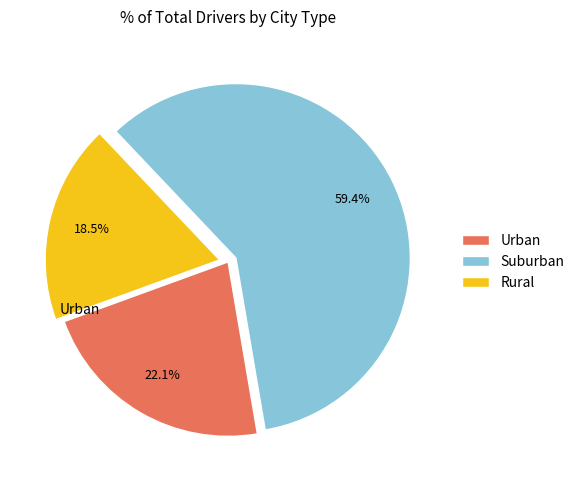

What is the total percentage of Urban and Rural?

40.6%